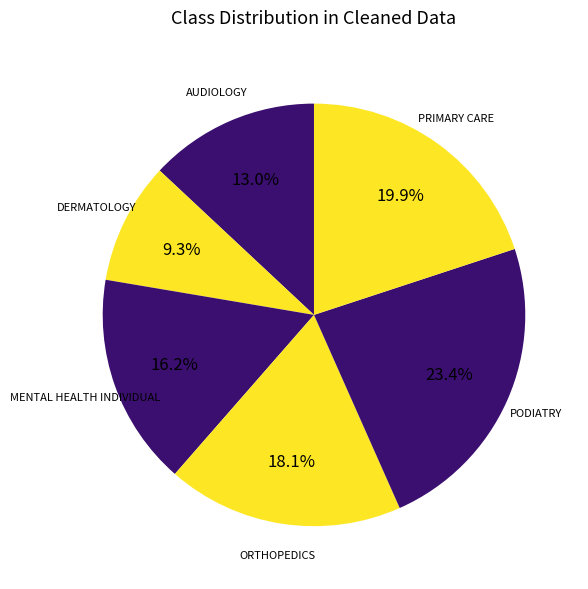

To the nearest percent, what percentage of the pie is ORTHOPEDICS?

18%